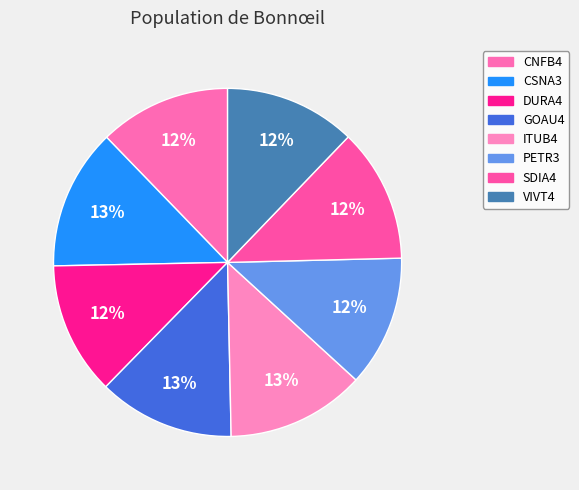

Count the number of slices in the pie.

8